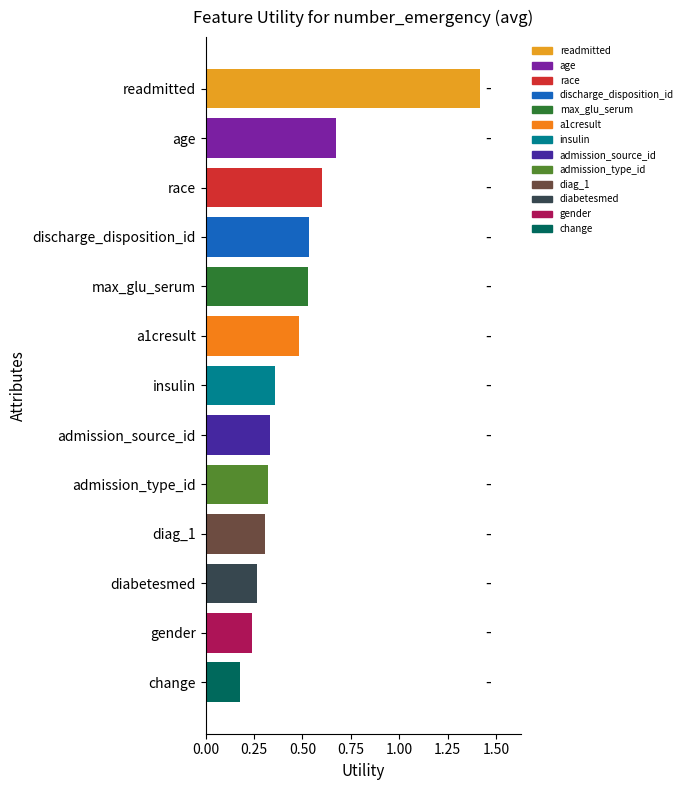

What is the sum of the values at admission_type_id and discharge_disposition_id?

0.9